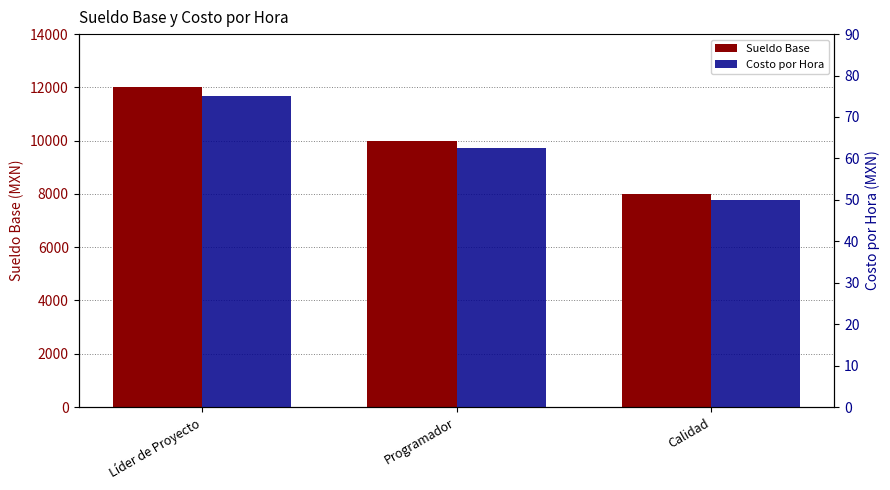

Reading left to right, list all the values displayed in this chart.

Sueldo Base: Líder de Proyecto=12000.0	Programador=10000.0	Calidad=8000.0
Costo por Hora: Líder de Proyecto=75.0	Programador=62.5	Calidad=50.0